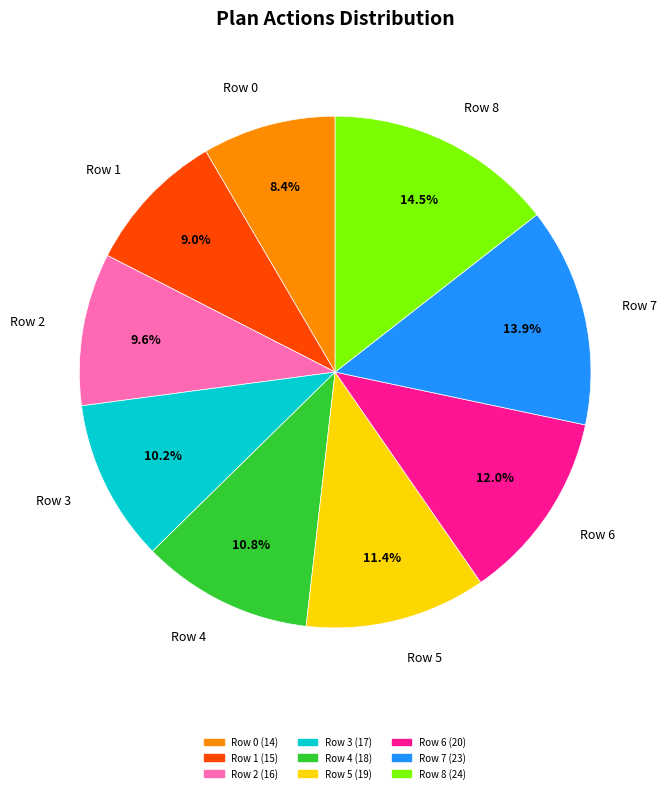

How many slices are in this pie chart?

9